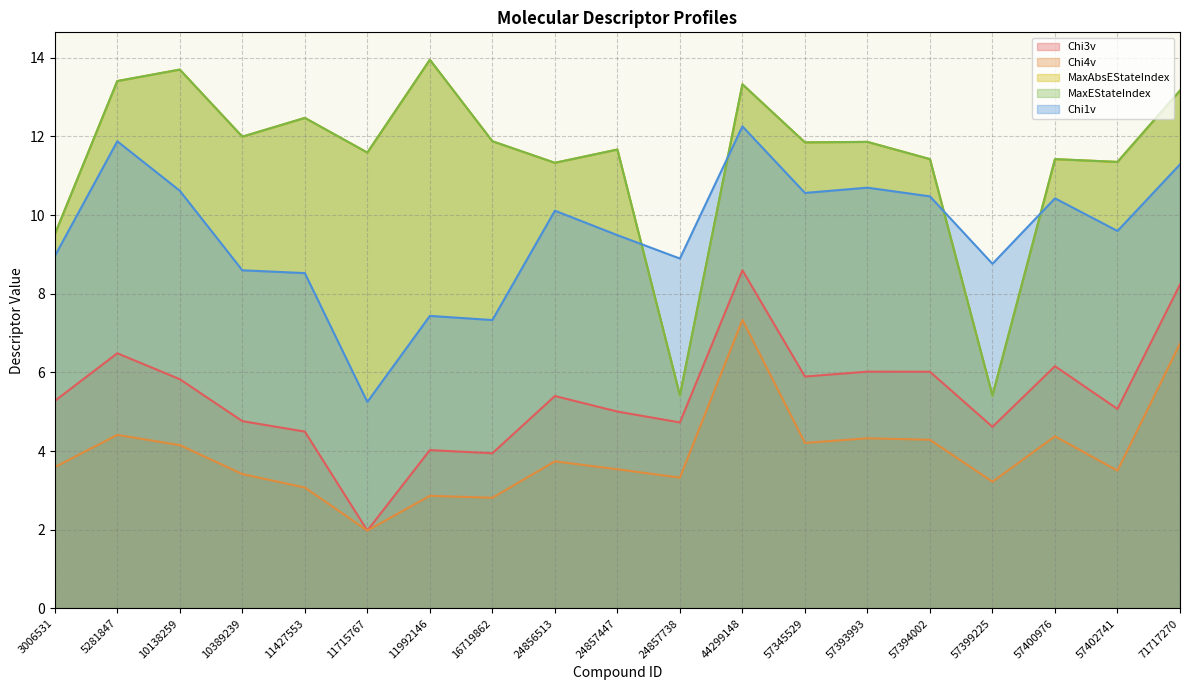

Which series has the widest spread of values?

MaxAbsEStateIndex